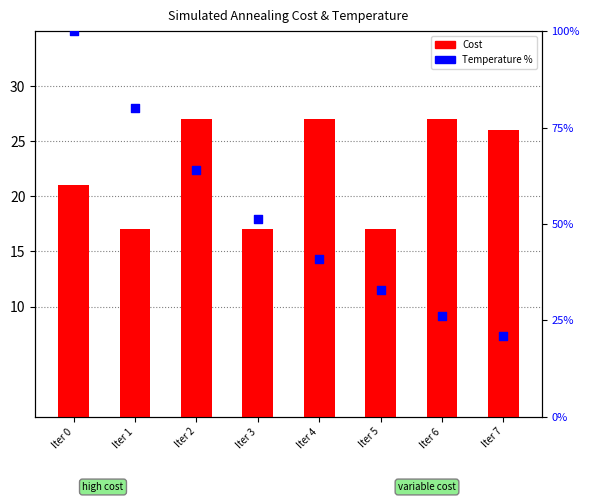

Which series has the largest Y range (max minus min)?

Temperature %